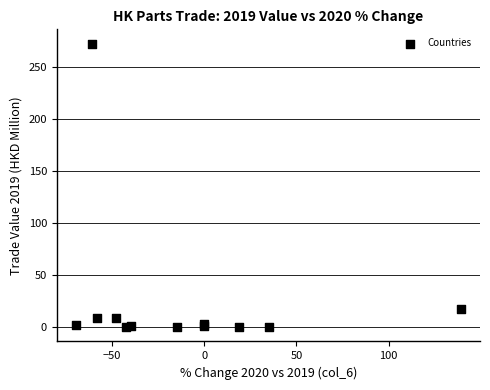

What Y value in the scatter plot is closest to 136?

17.6